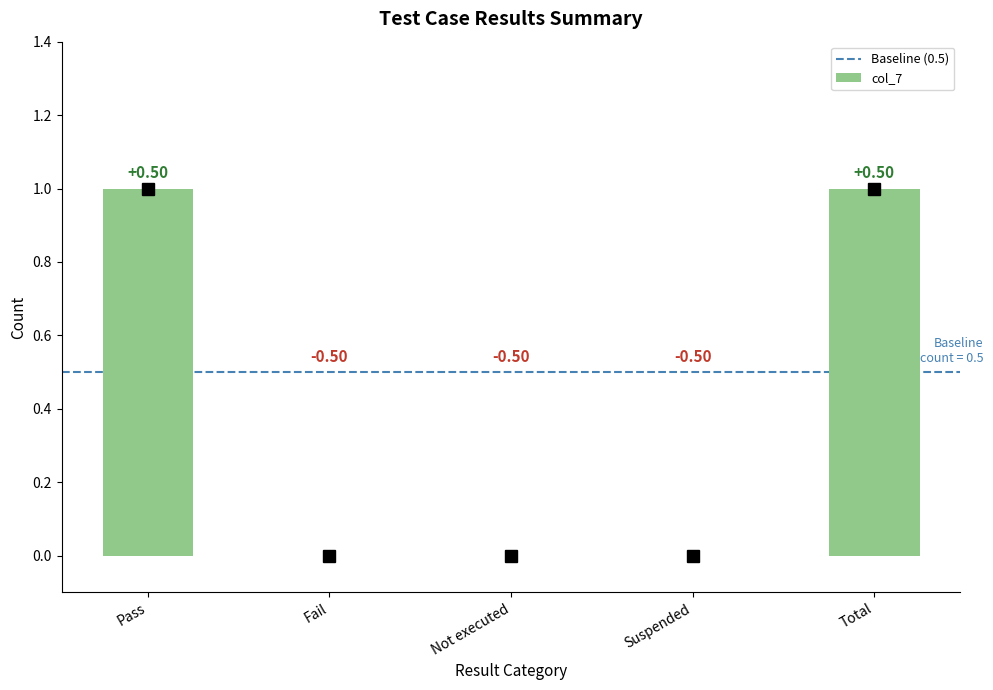

Which category has the highest value across all series?

Pass